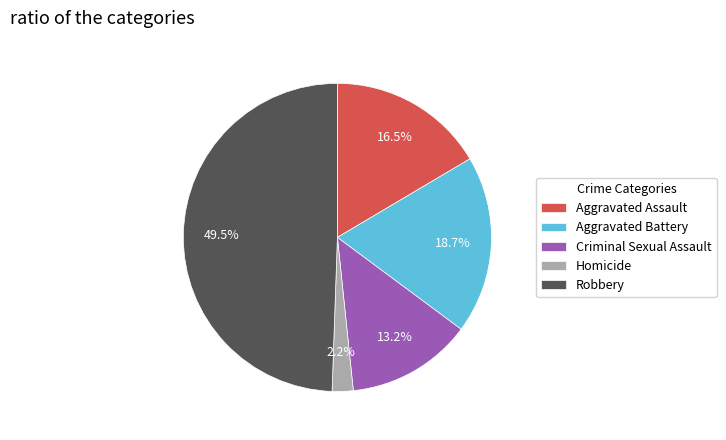

What is the largest slice in the pie chart?

Robbery